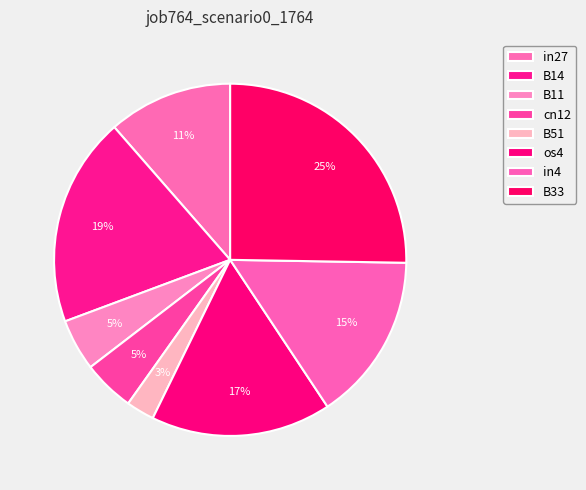

Does os4 account for over 50% of the chart?

No